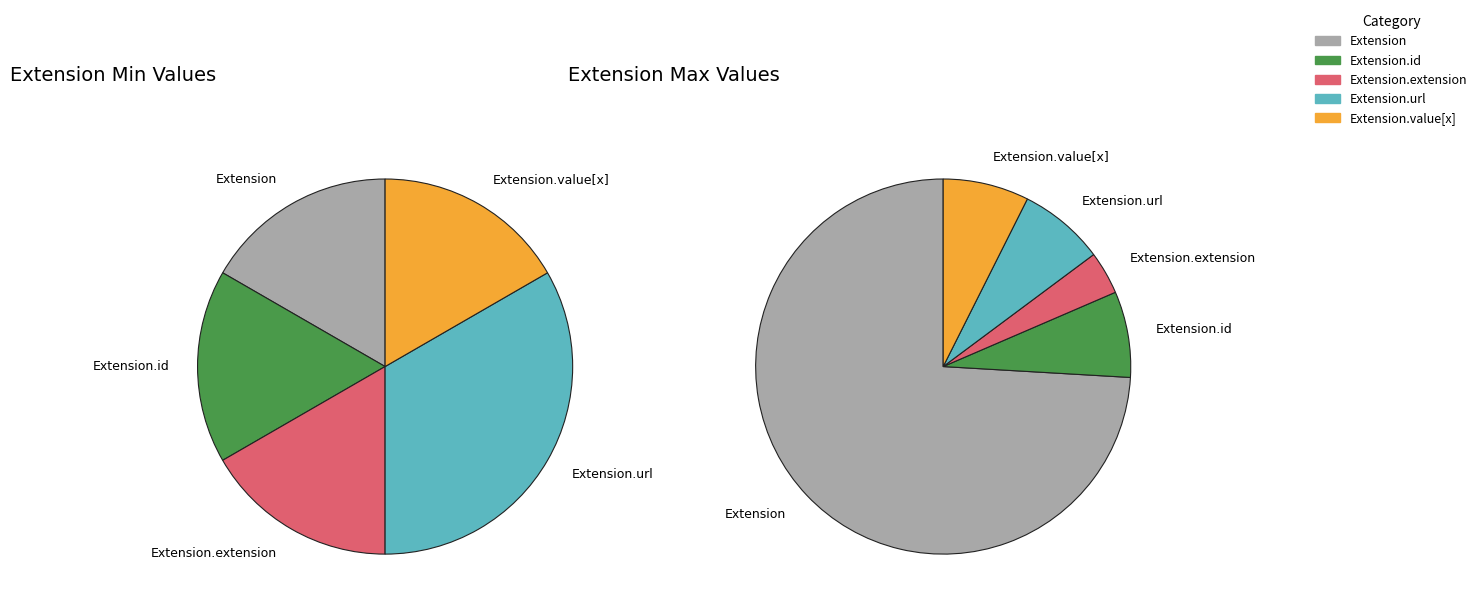

Is Extension.value[x] the majority of the pie?

No